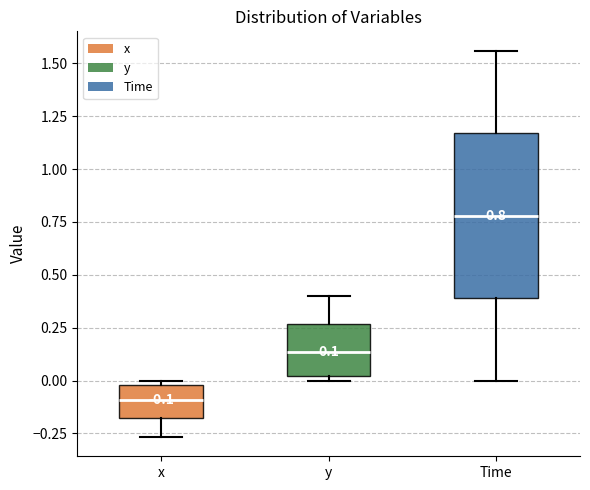

Which box's median line is the lowest?

x